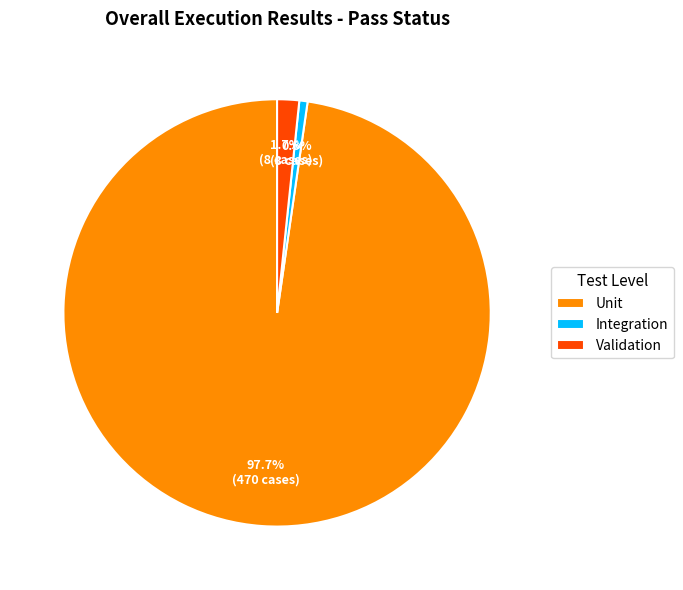

Which slice is the largest?

Unit